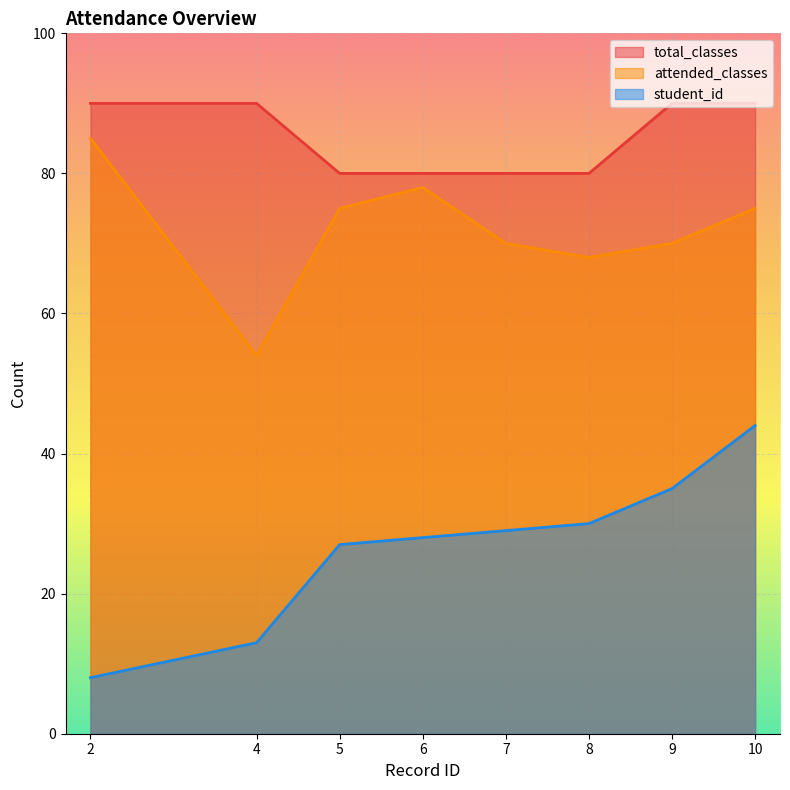

Which series changed the most between 4 and 10?

student_id